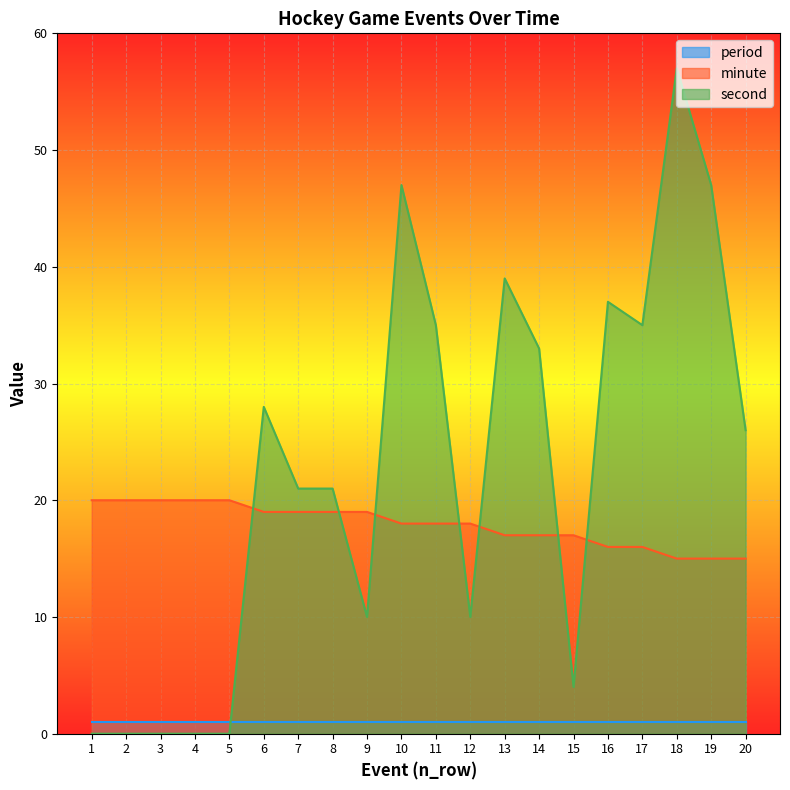

What is the value of the second point at the 11th from the left?

35